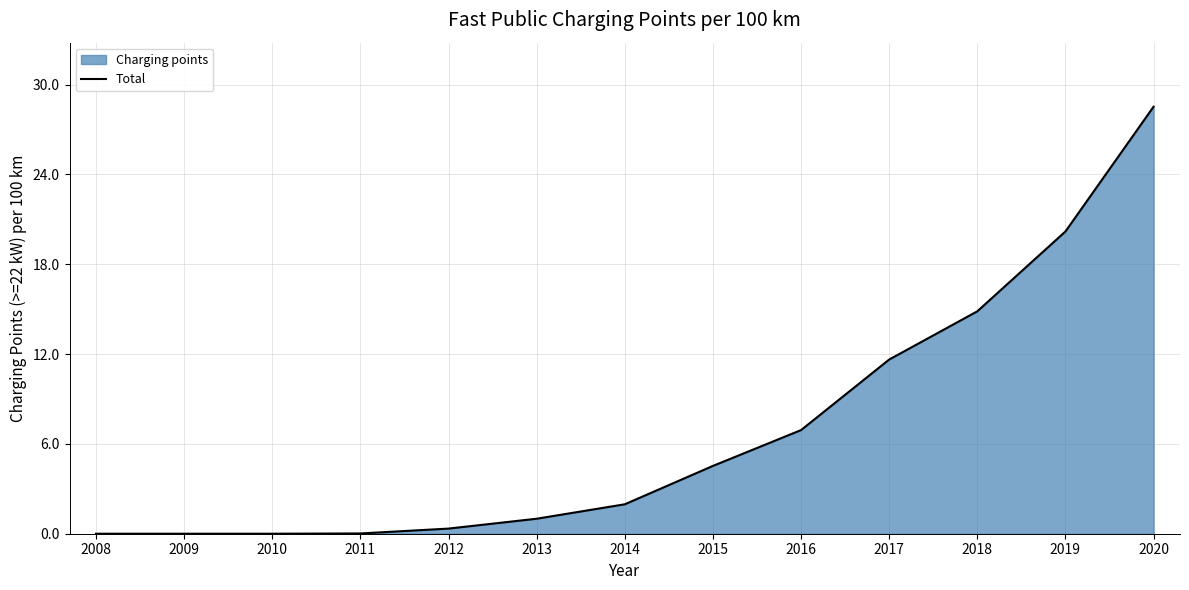

What is the difference between the maximum and minimum values?

28.5